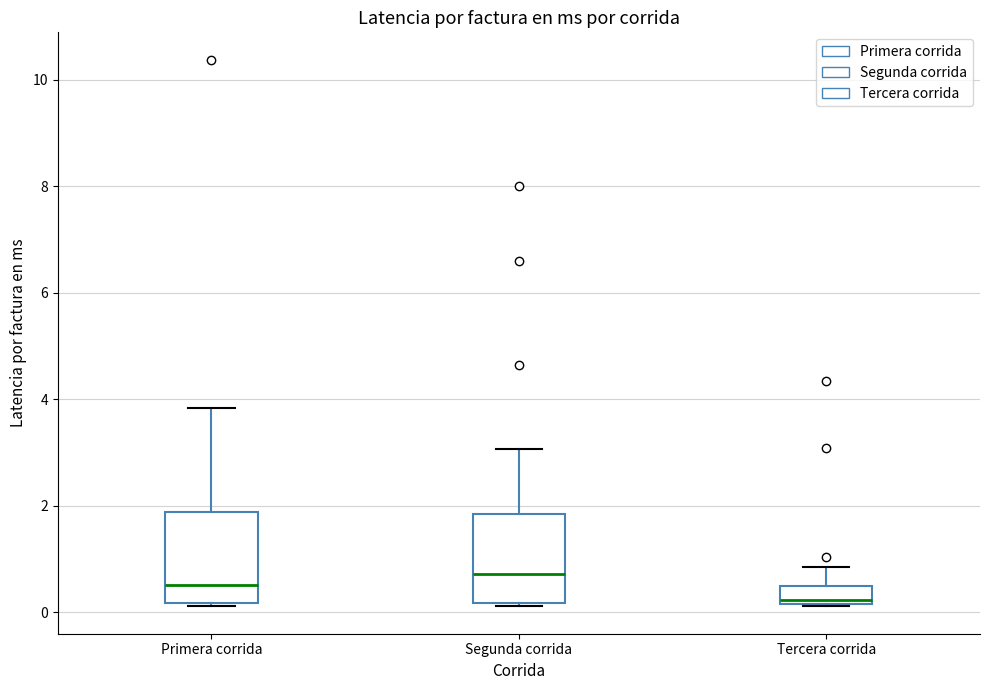

Reading left to right, transcribe this box plot: for each box, give where its median line is, the range the box spans, and where its two whiskers end, as read against the y-axis. The values are not printed on the chart, so give them approximately, as read against the axis.

Primera corrida: median 0.6, box 0.2 to 1.8, whiskers 0.2 (just below the box's lower edge) to 3.8
Segunda corrida: median 0.8, box 0.2 to 1.8, whiskers 0.2 to 3.0
Tercera corrida: median 0.2 (just above the box's lower edge), box 0.2 to 0.4, whiskers 0.2 to 0.8